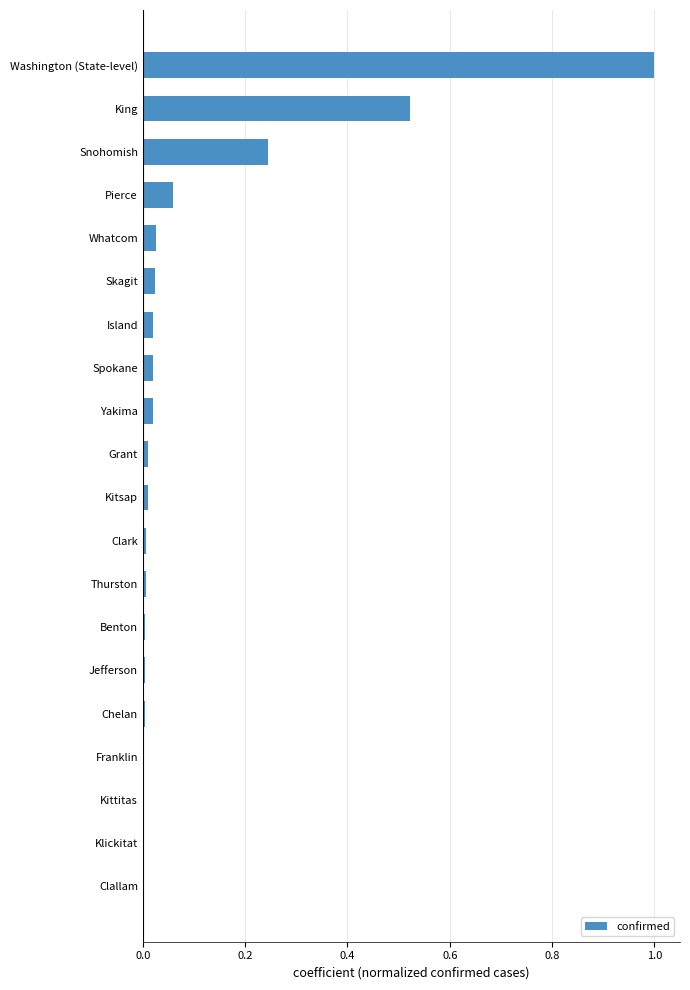

Which has a higher value, Snohomish or Whatcom?

Snohomish